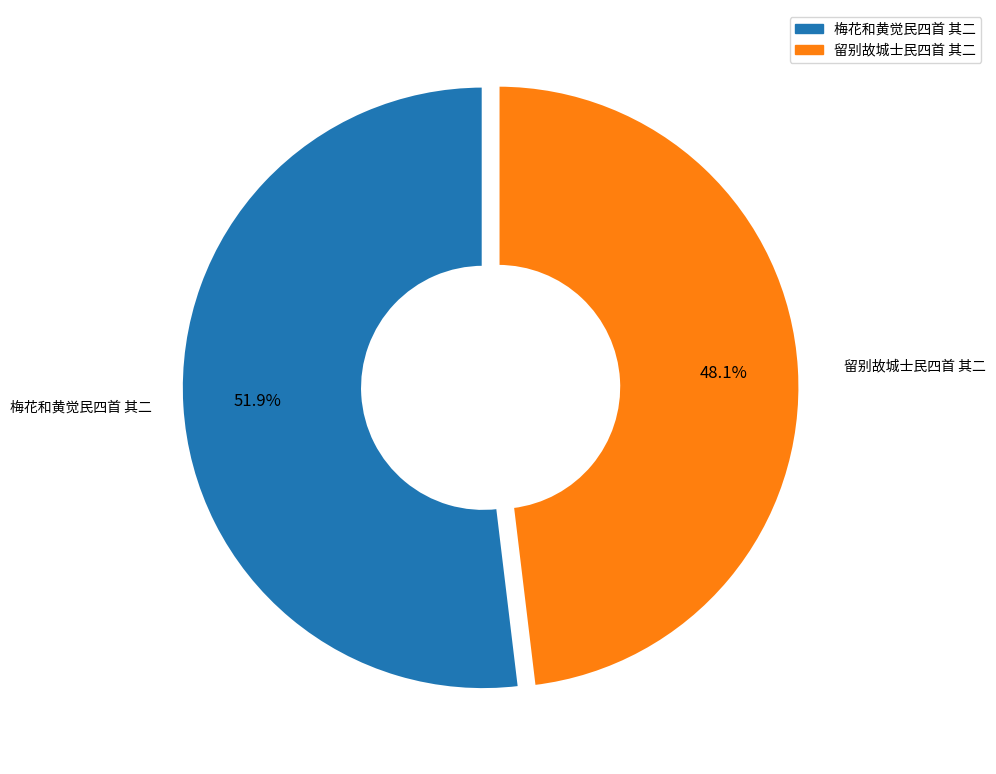

What is the ratio of the value at 留别故城士民四首 其二 to the value at 梅花和黄觉民四首 其二?

0.9